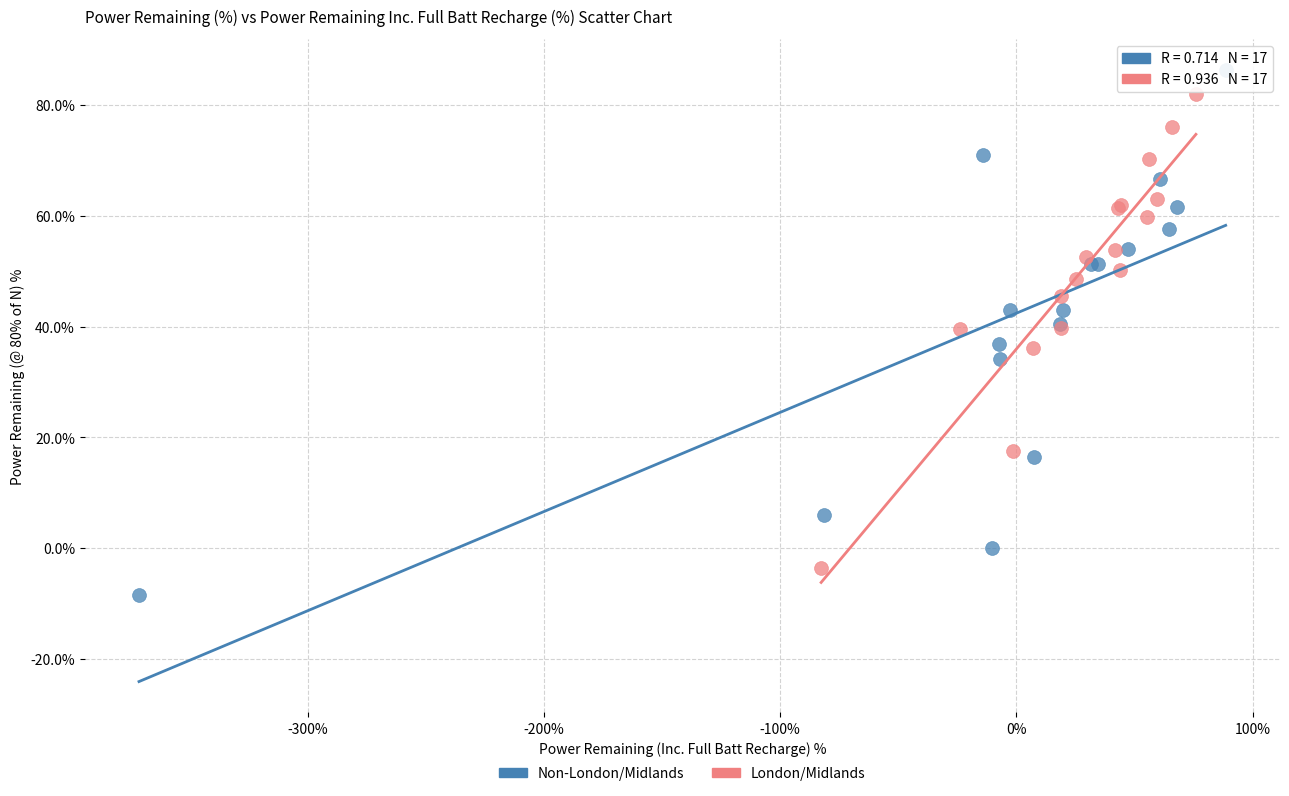

Which series has the widest spread of Y values?

Non-London/Midlands